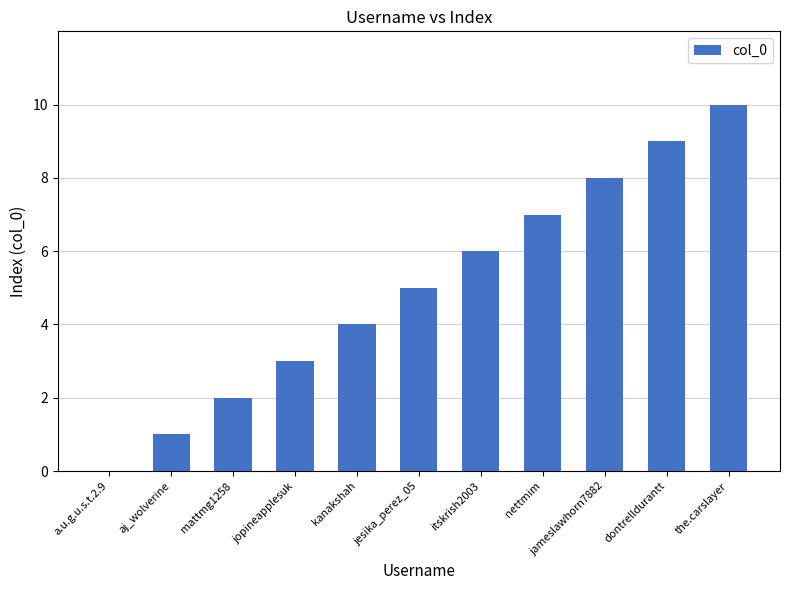

What is the maximum value shown in the chart?

10